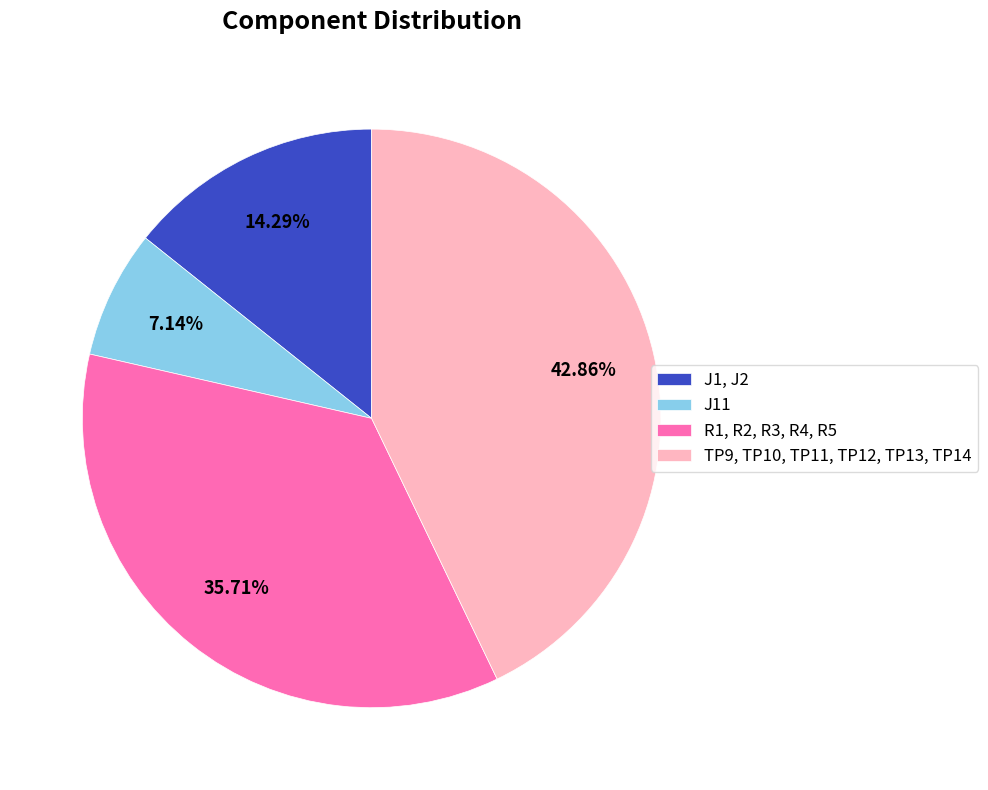

To the nearest percent, what percentage of the pie is R1, R2, R3, R4, R5?

36%